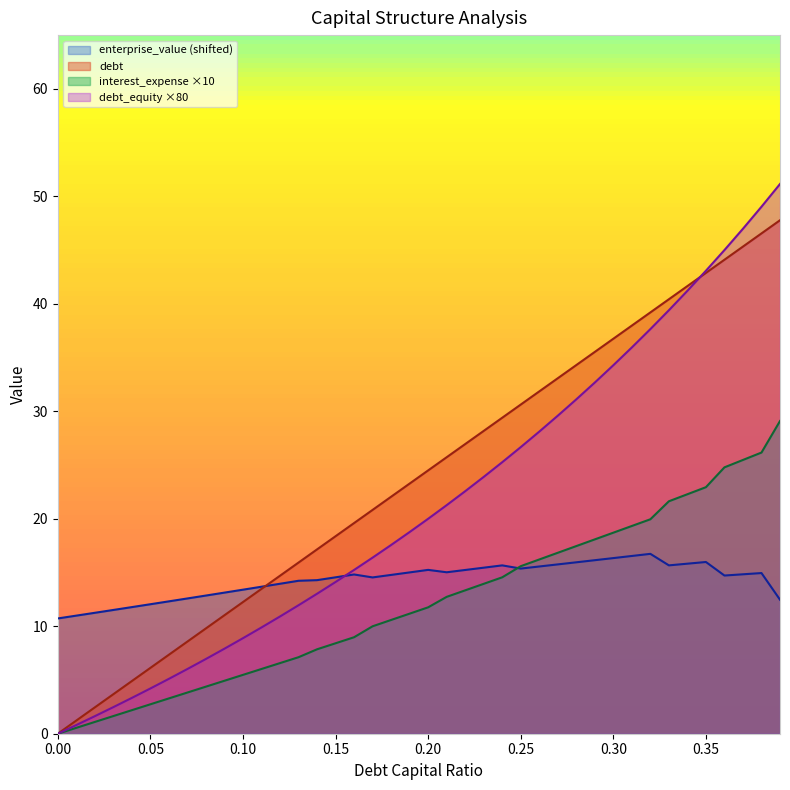

What is the total value across all series at 0.18?

65.0